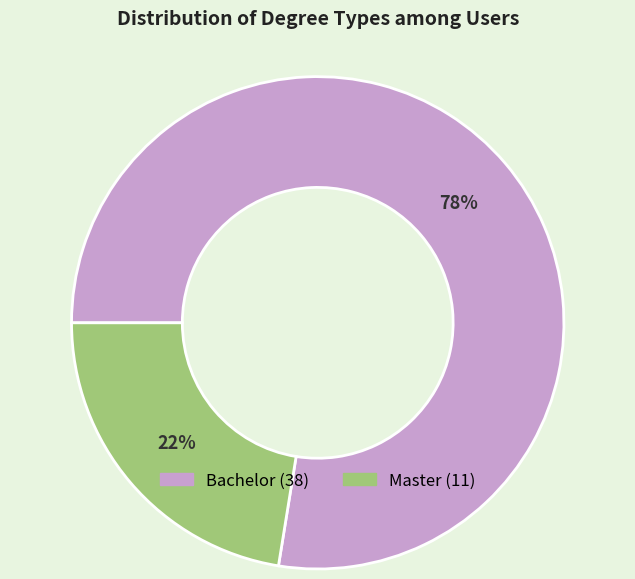

Is it true that Master is 11% of the pie?

False